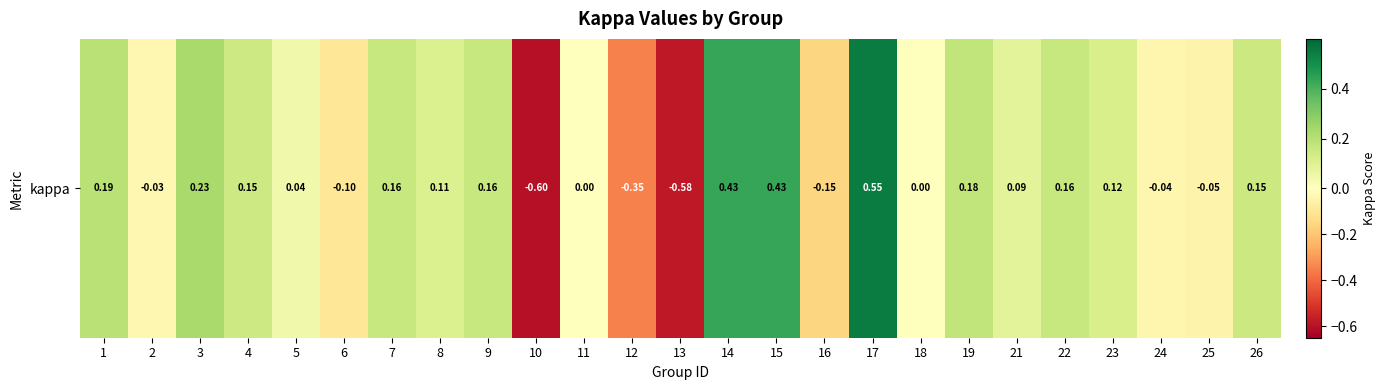

True or false: the data shows -0.1 at 6.

False